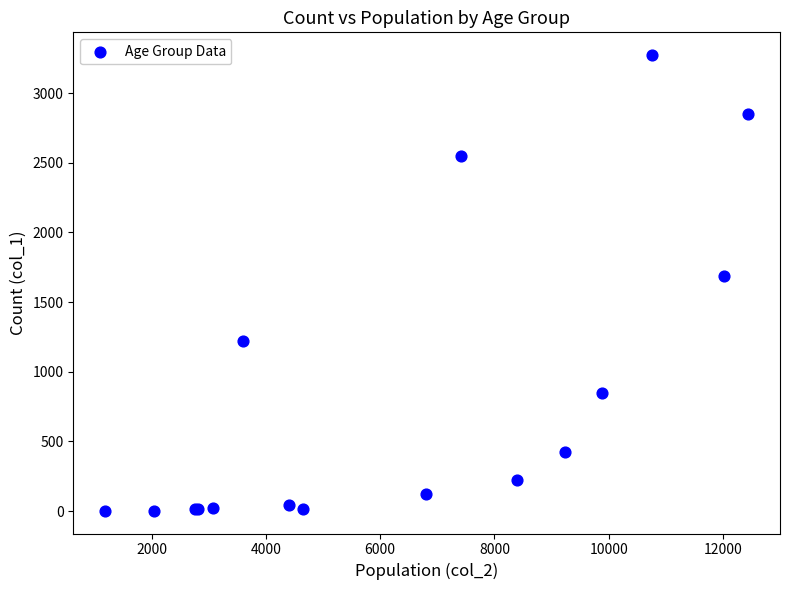

What Y value in the scatter plot is closest to 1638?

1690